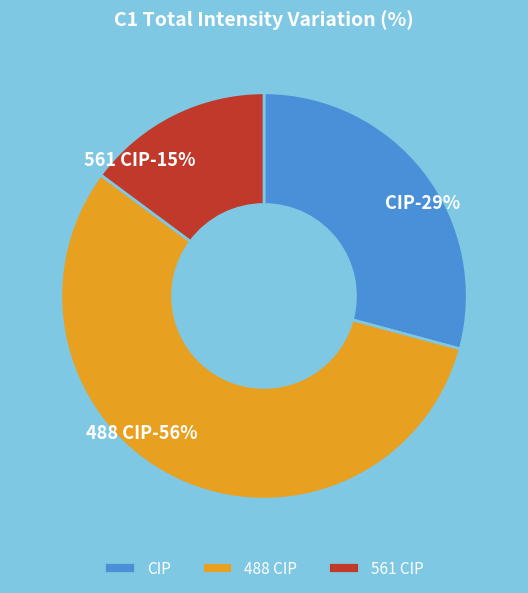

What is the smallest slice in the pie chart?

561 CIP